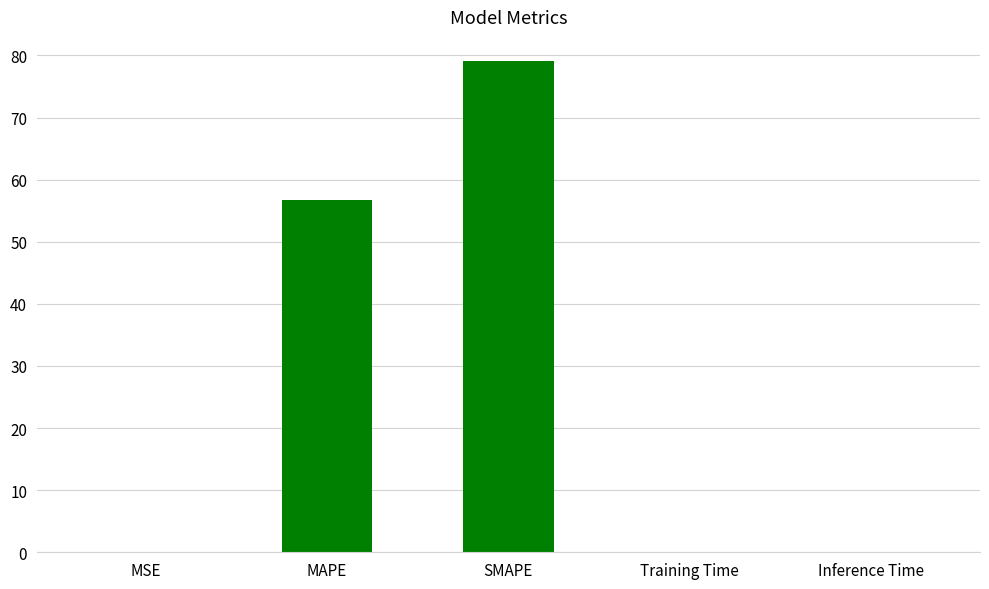

How many distinct data groups are displayed?

1